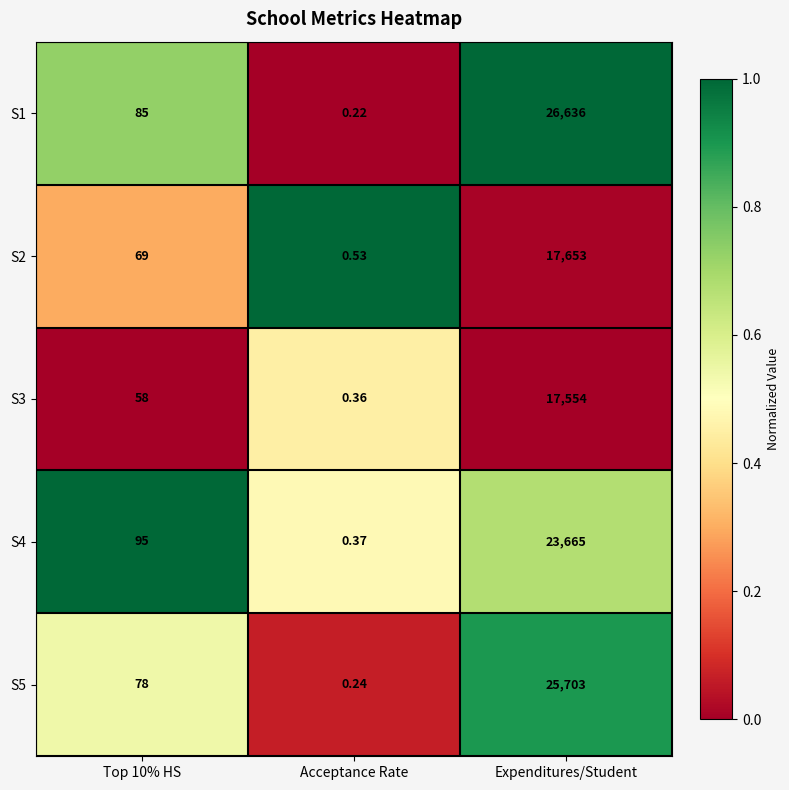

Which series changed the most between Acceptance Rate and Expenditures/Student?

S1